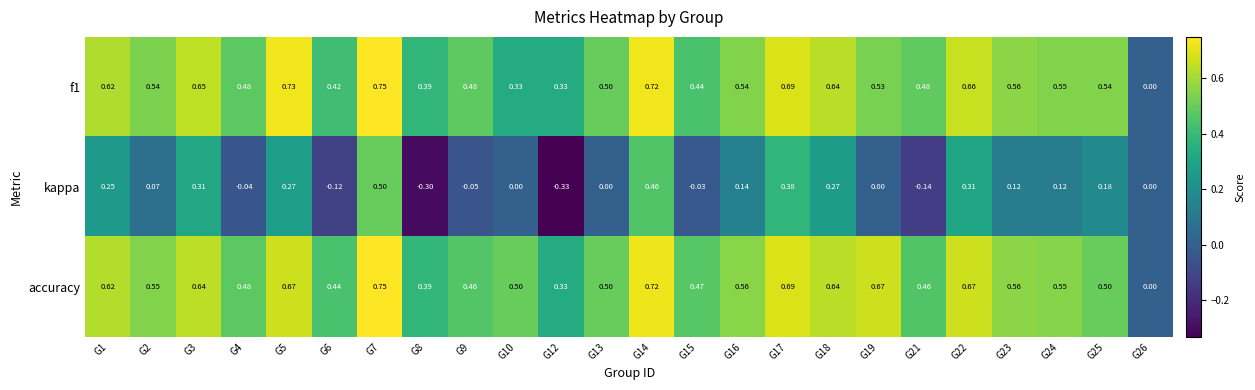

Which label corresponds to the smallest value in the chart?

G12